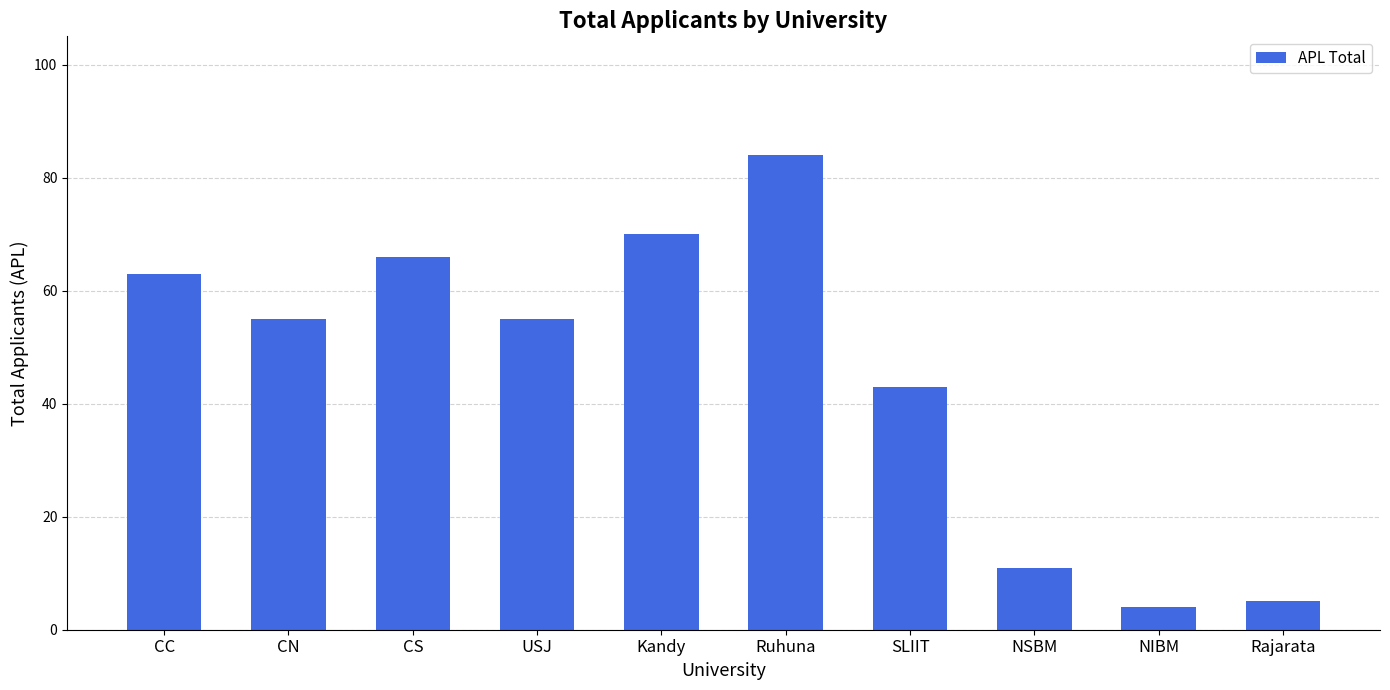

What is the minimum value shown in the chart?

4